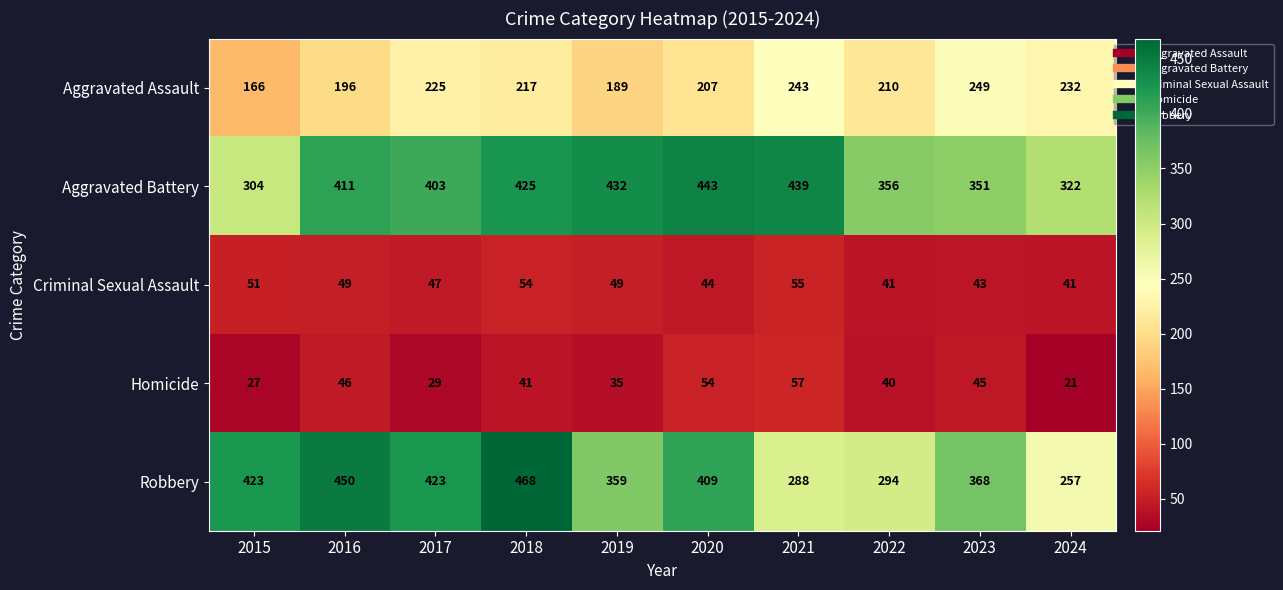

Between 2016 and 2023, which series saw the biggest shift?

Robbery